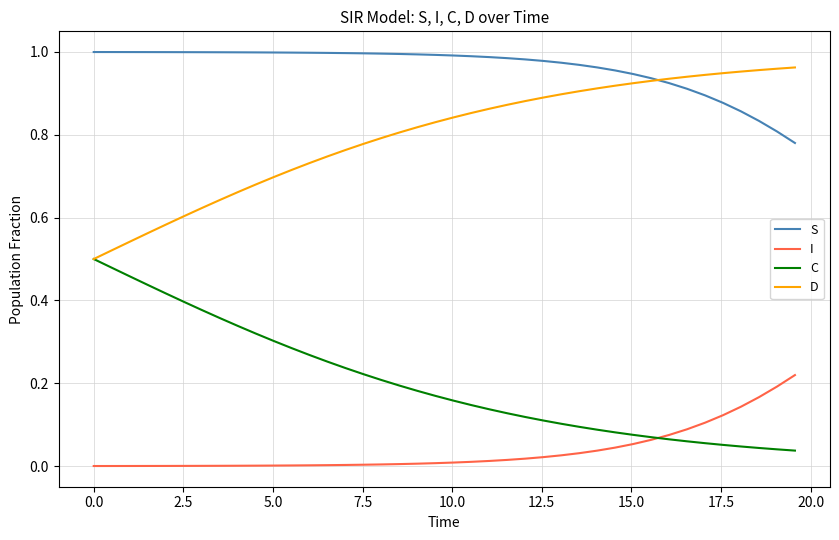

Does the chart have visible grid lines?

Yes